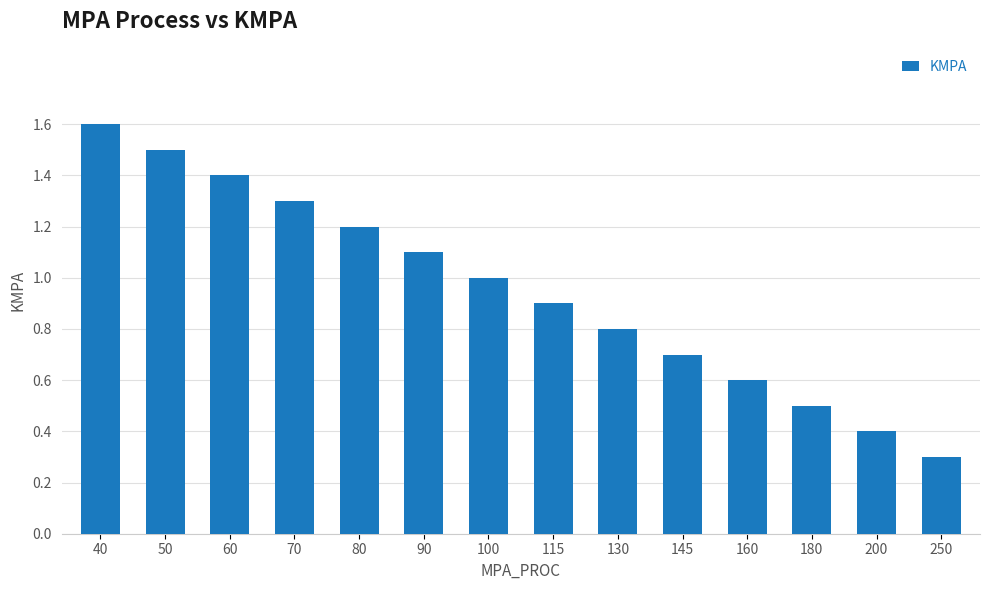

True or false: the data shows 0.8 at 70.

False